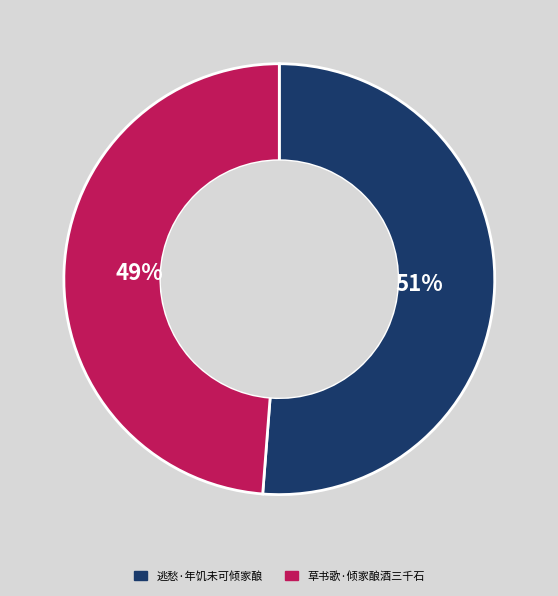

Between 草书歌·倾家酿酒三千石 and 逃愁·年饥未可倾家酿, which is larger?

逃愁·年饥未可倾家酿